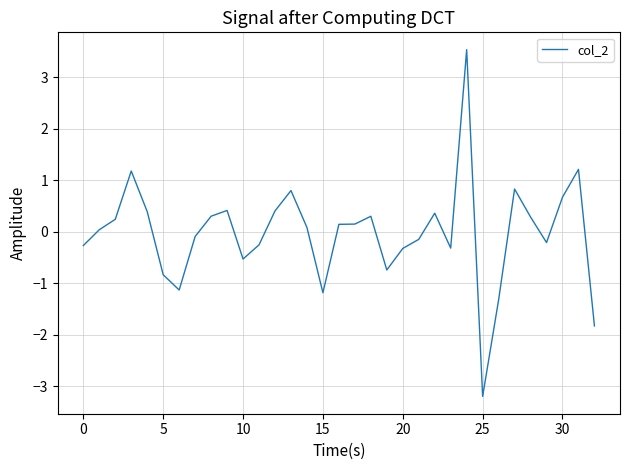

What is the smallest value displayed?

-3.2